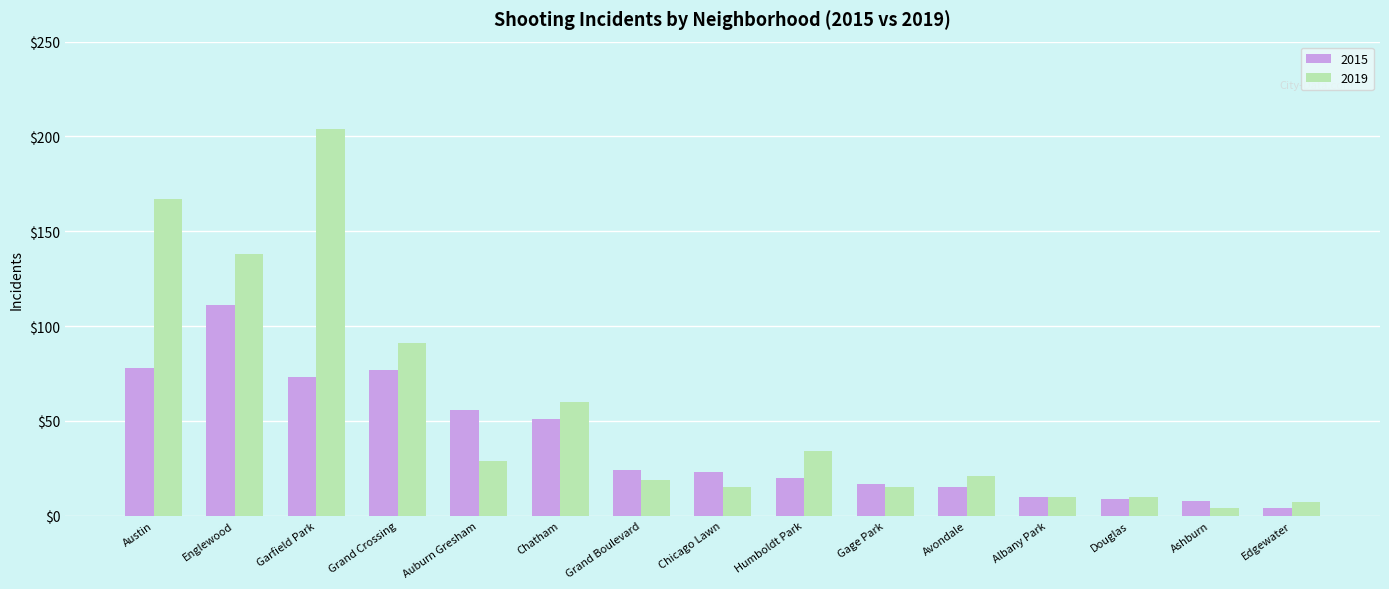

Rank the series at Auburn Gresham from highest to lowest value.

2015, 2019